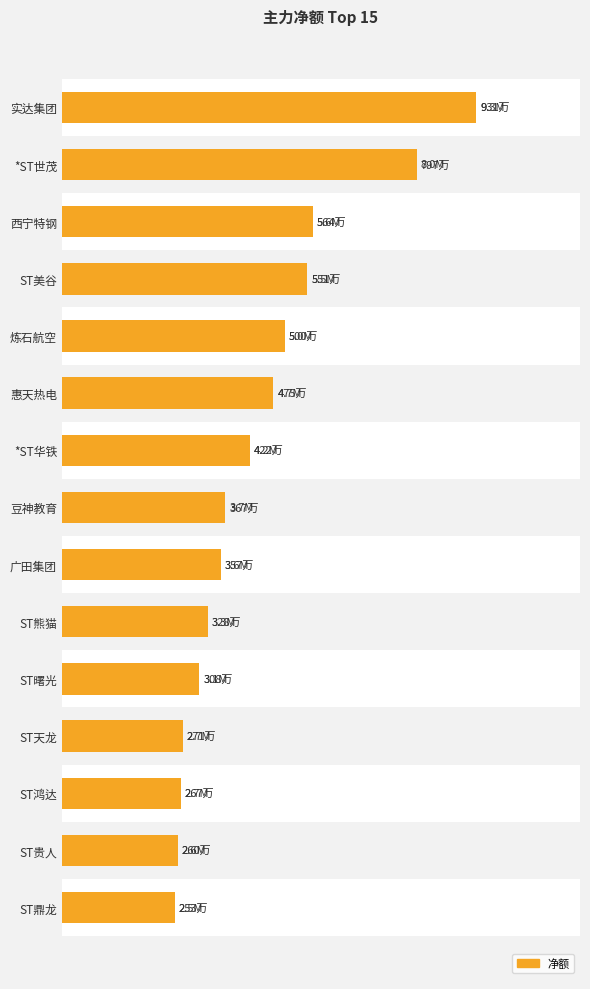

What position from the right is *ST华铁?

9